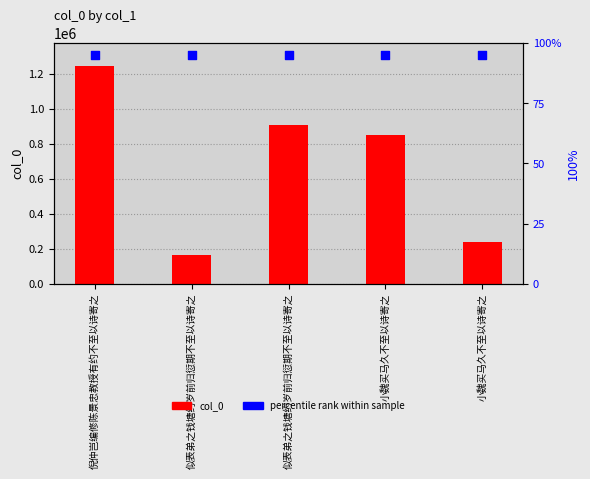

What is the total value across all series at 倪仲岂编修陈景忠教授有约不至以诗寄之?

2558149.9